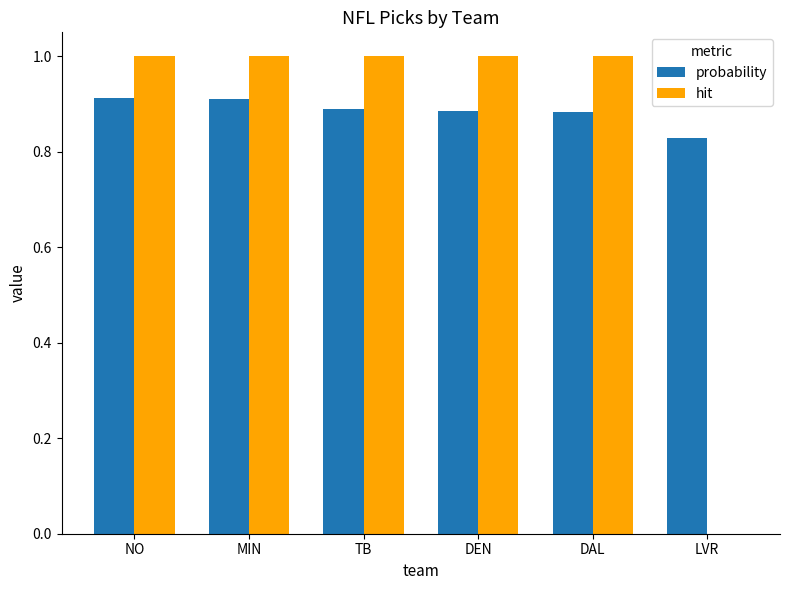

Is it true that hit equals 1.0 at DAL?

True